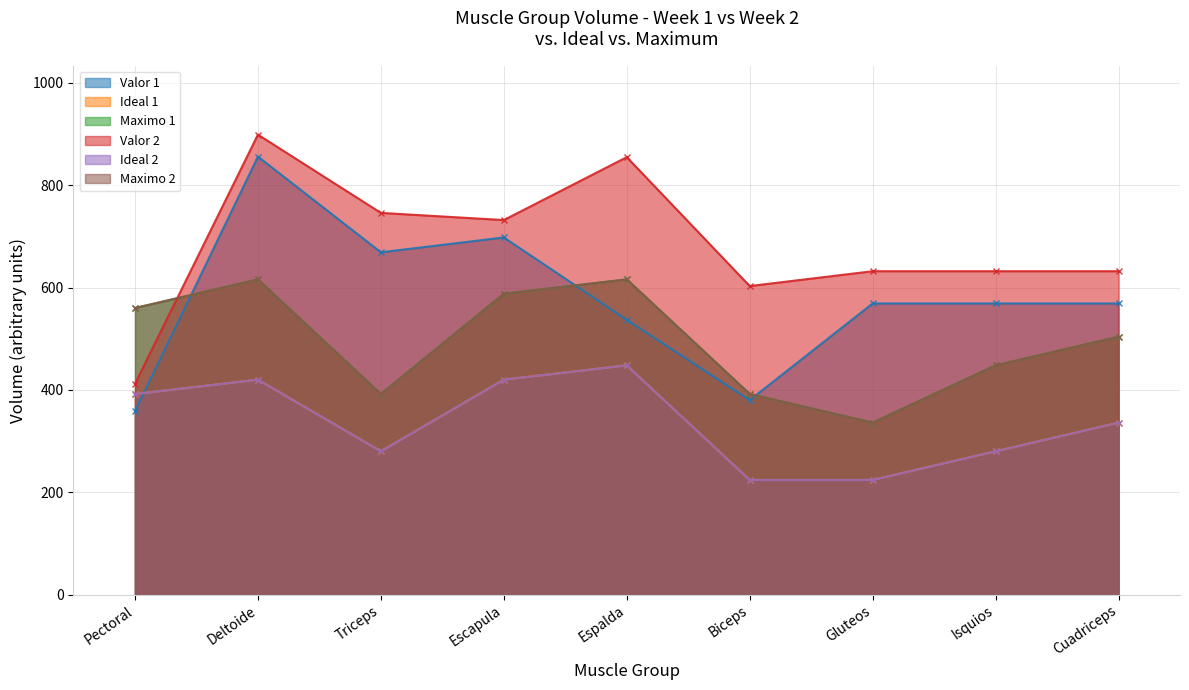

True or false: Maximo 2 and Ideal 1 intersect in this chart.

False